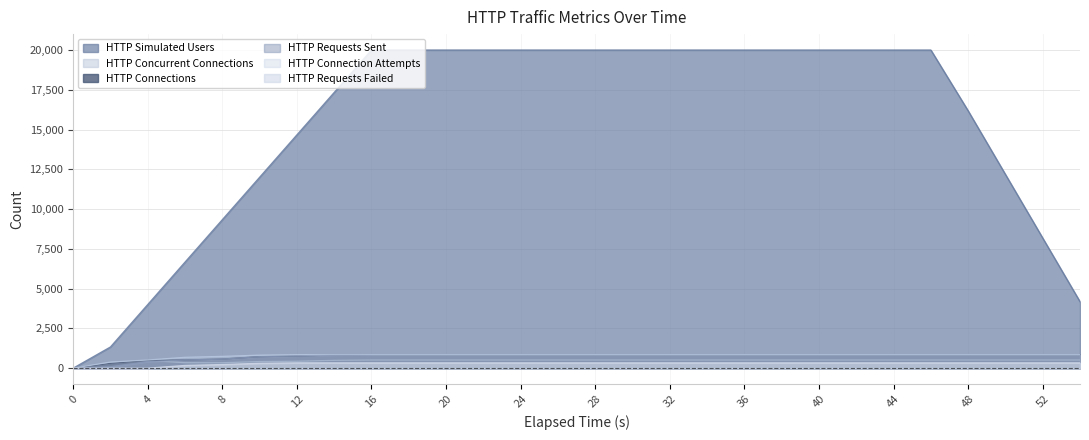

What are all the series names shown in the legend?

HTTP Simulated Users, HTTP Concurrent Connections, HTTP Connections, HTTP Requests Sent, HTTP Connection Attempts, HTTP Requests Failed